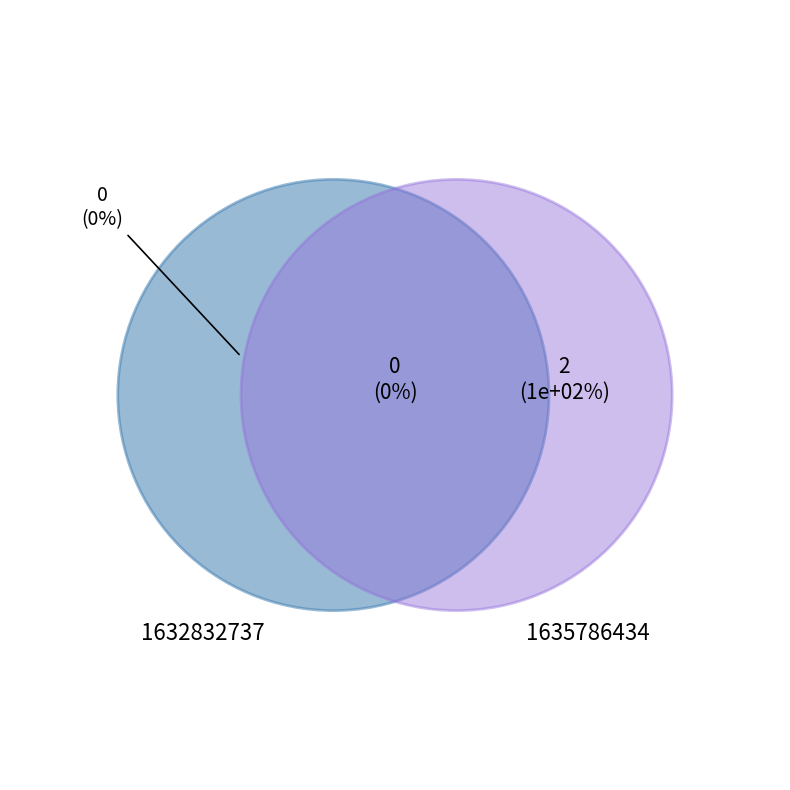

Rank the categories by value from highest to lowest.

1635786434, 1632832737